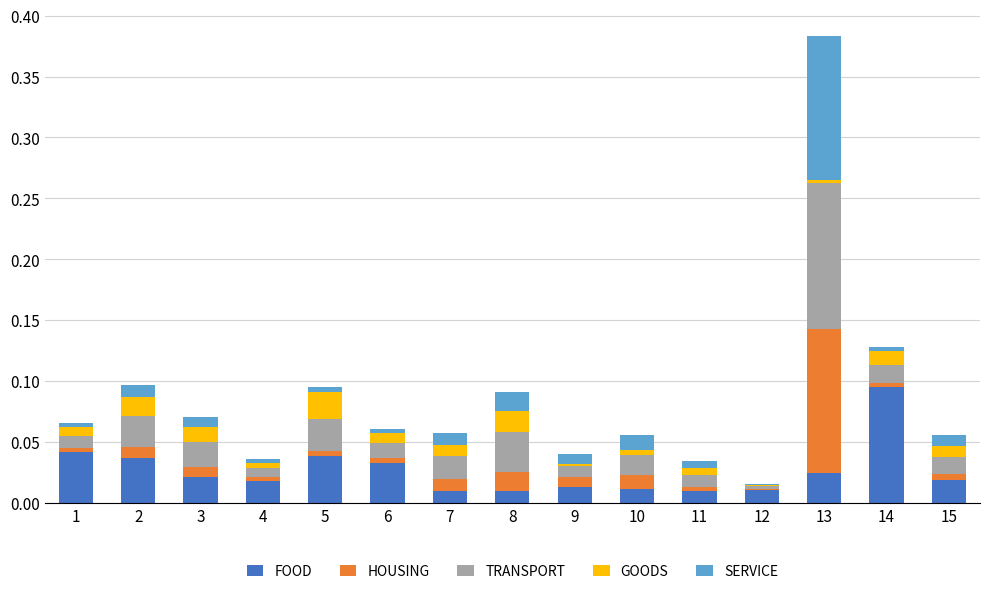

Is it true that FOOD equals 0.0 at 1?

True